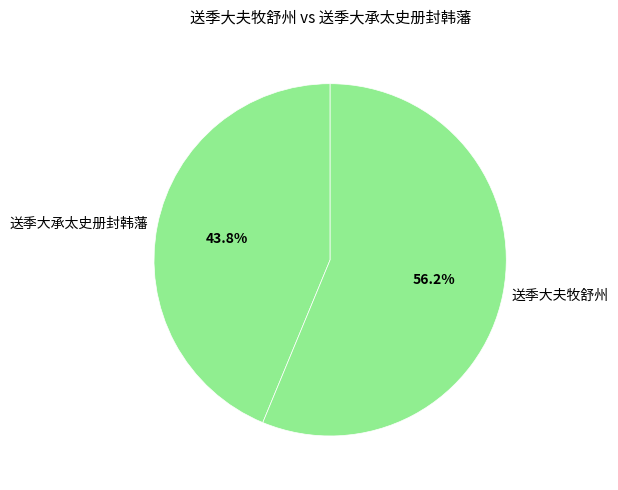

Between 送季大夫牧舒州 and 送季大承太史册封韩藩, which is larger?

送季大夫牧舒州